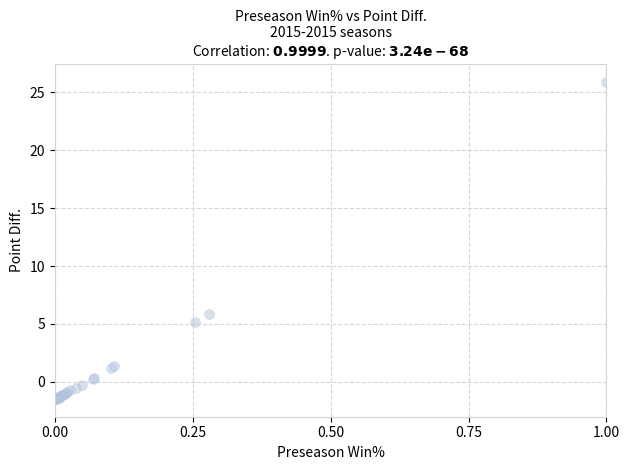

What Y value in the scatter plot is closest to 12?

5.9